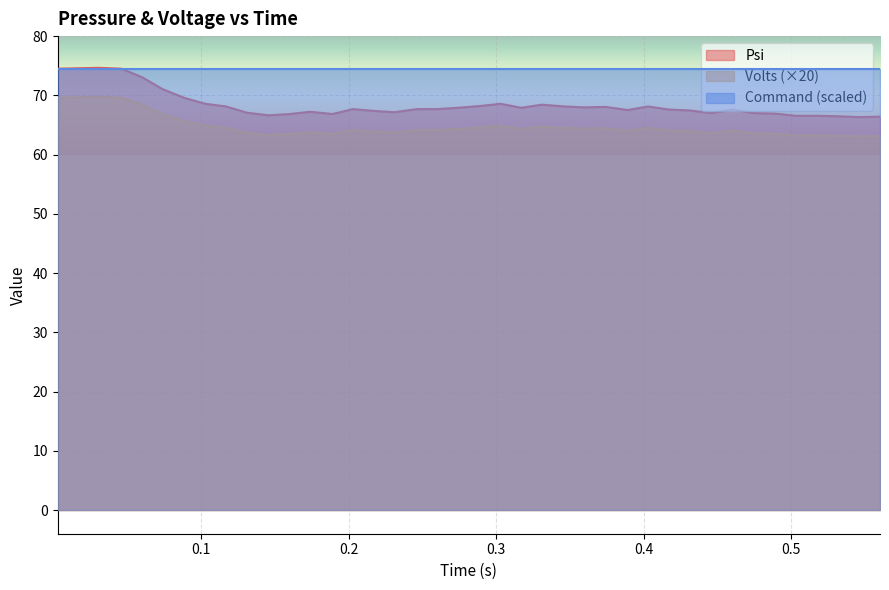

What is the maximum value for Psi?

74.7